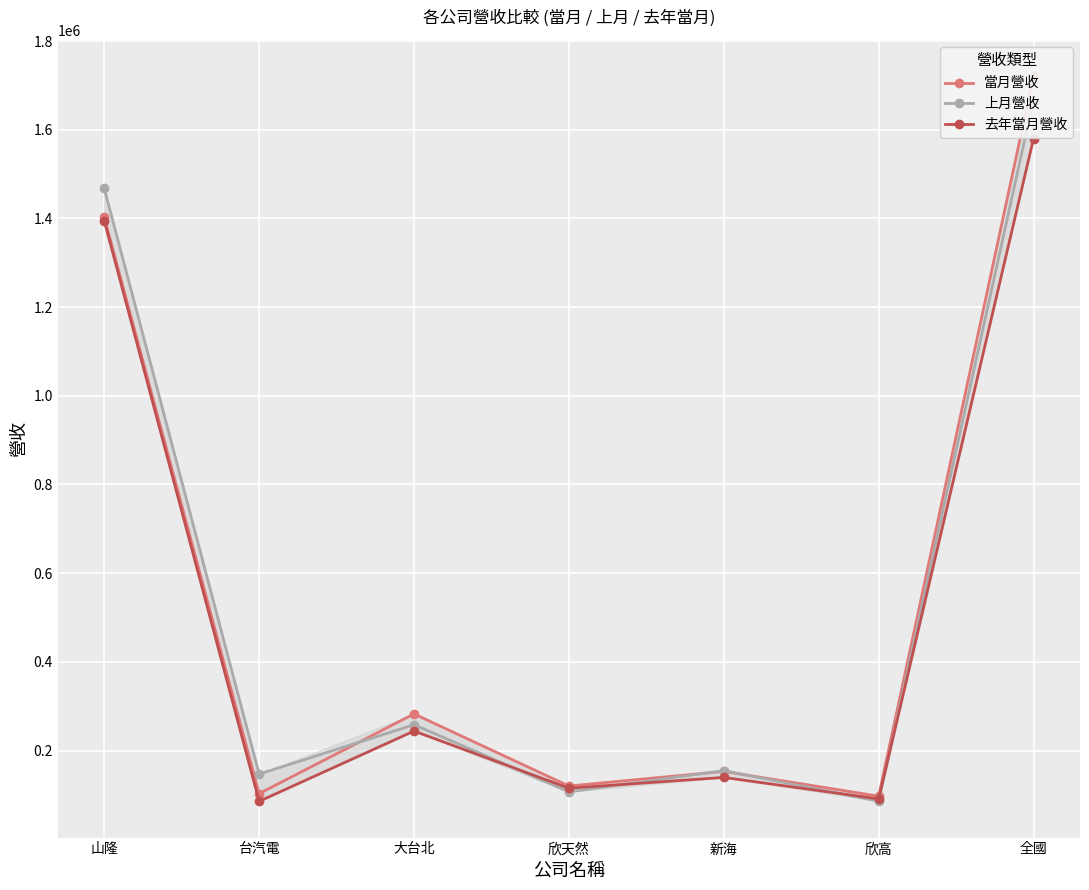

What is the sum of the 去年當月營收 values at 台汽電 and 山隆?

1480033